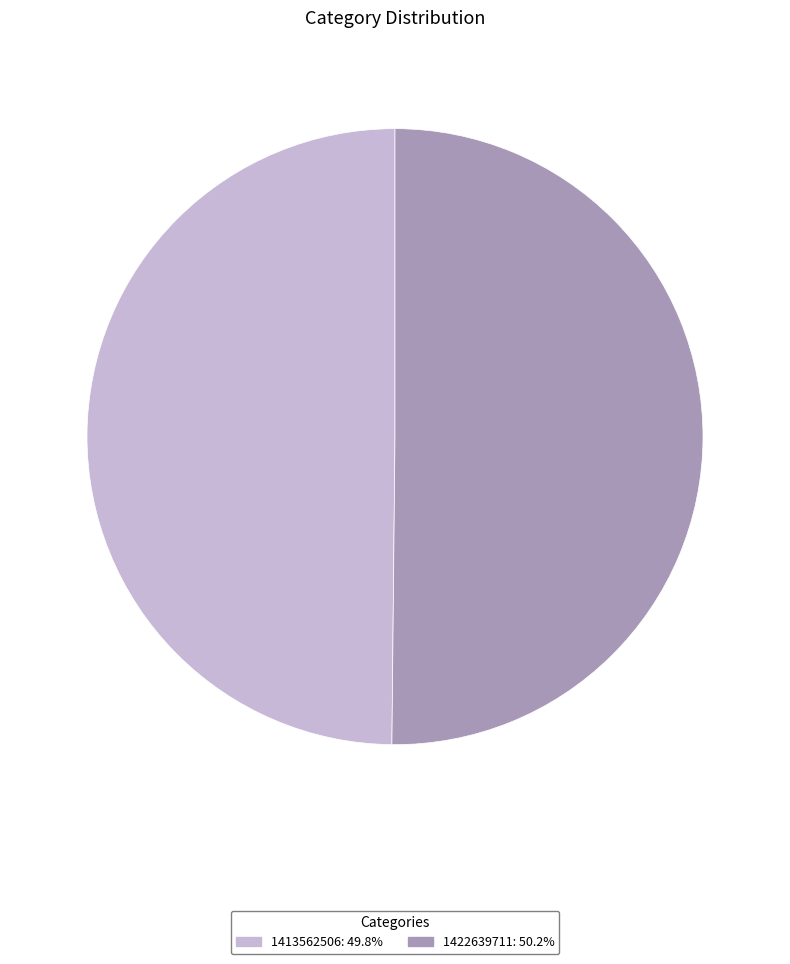

Combined, do 1413562506: 49.8% and 1422639711: 50.2% account for over 50%?

Yes